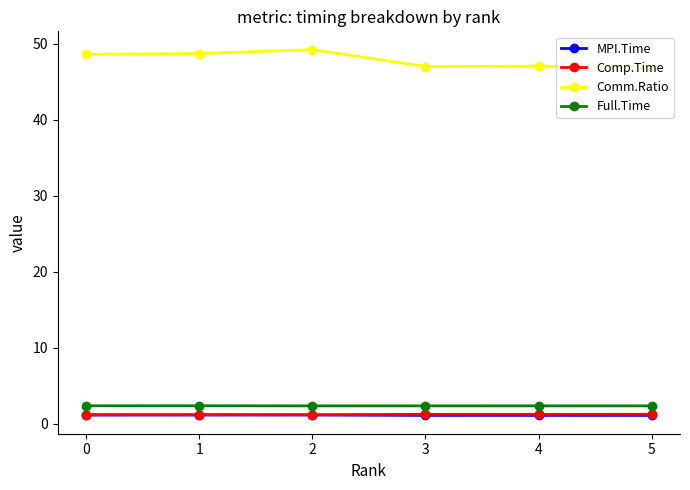

What is the value of the Comm.Ratio point at the 5th from the left?

47.0